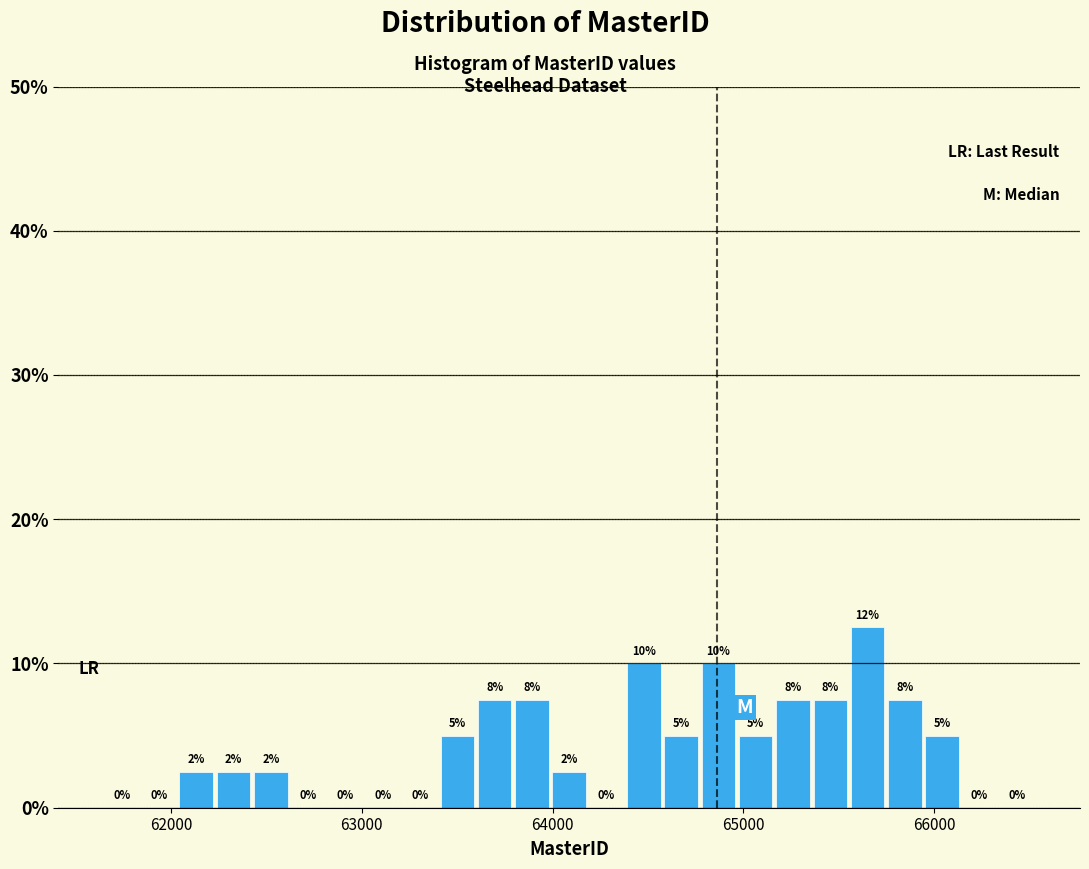

Read against the x-axis, roughly where is the centre of the tallest bar?

65700